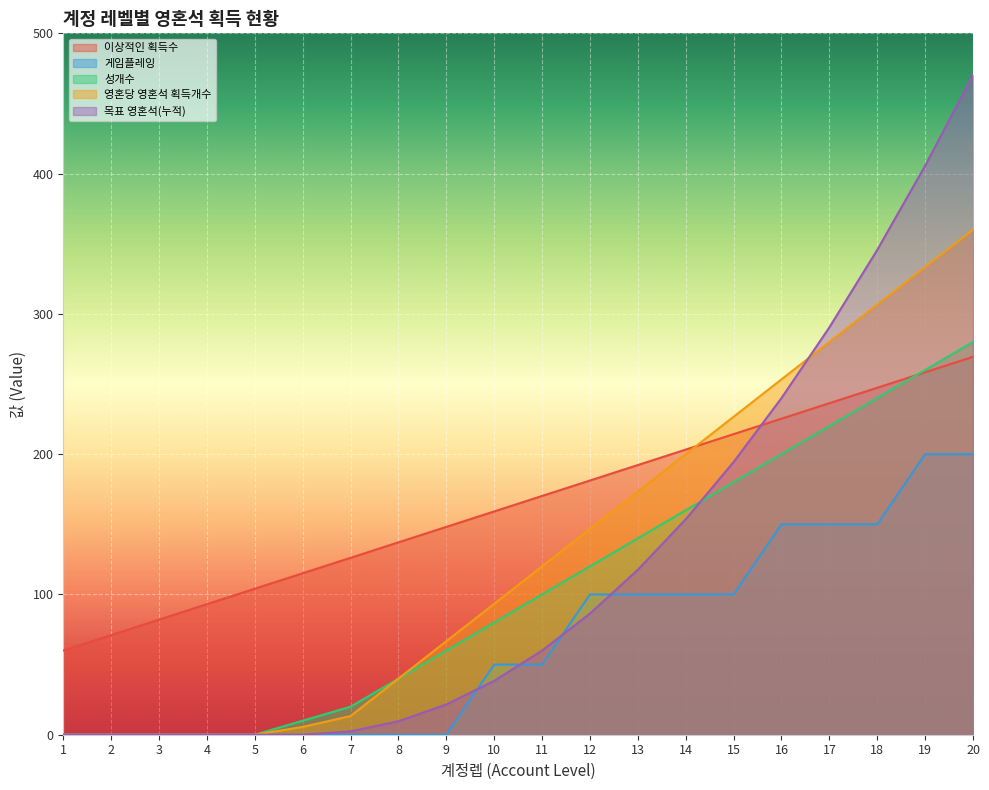

Which series has the largest total across all categories?

이상적인 획득수